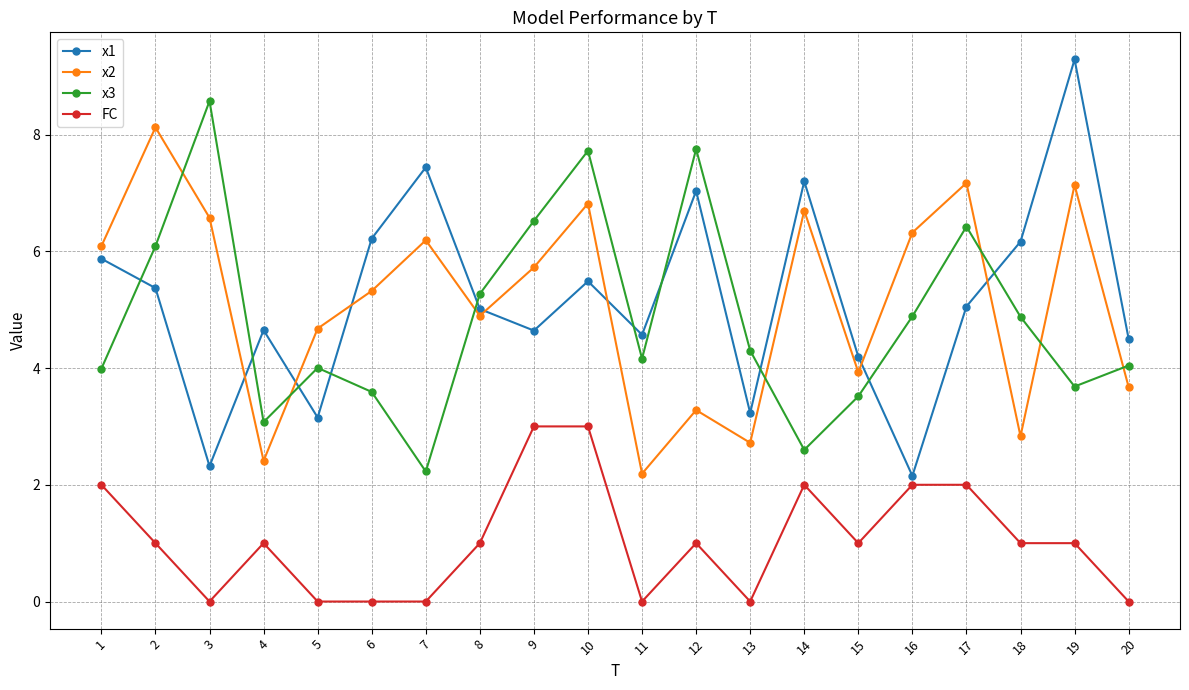

True or false: x3 and FC intersect in this chart.

False